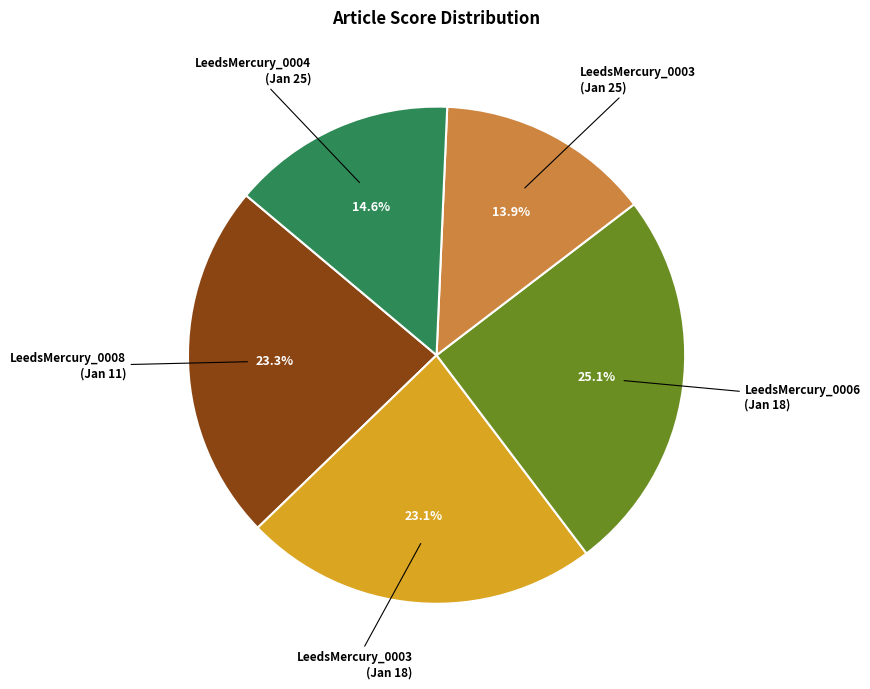

What is the total percentage of LeedsMercury_0008 (Jan 11) and LeedsMercury_0006 (Jan 18)?

48.4%